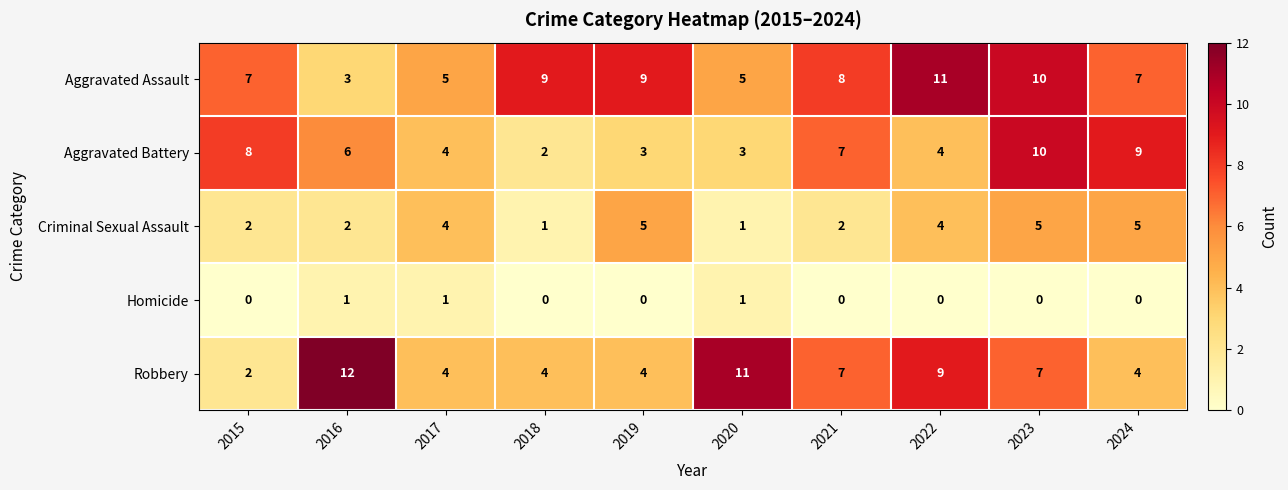

What is the total value across all series at 2017?

18